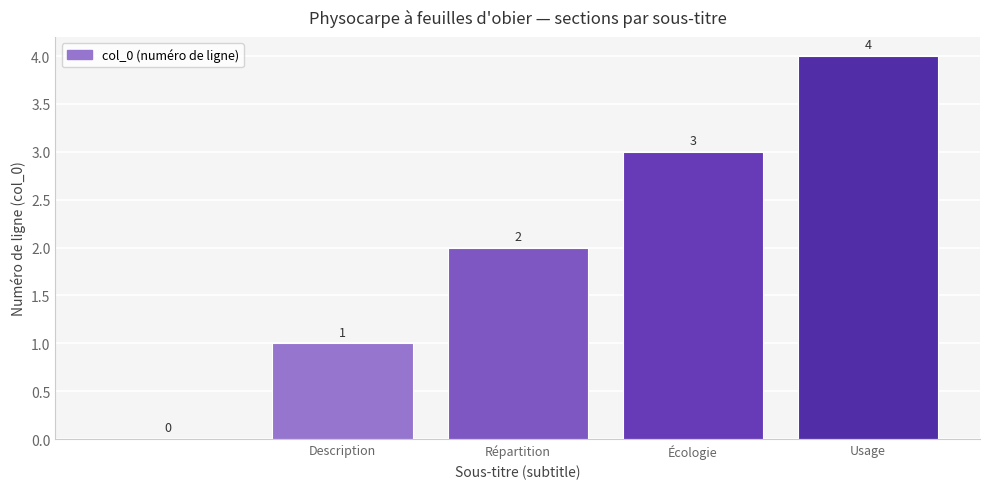

What is the sum of all values?

10